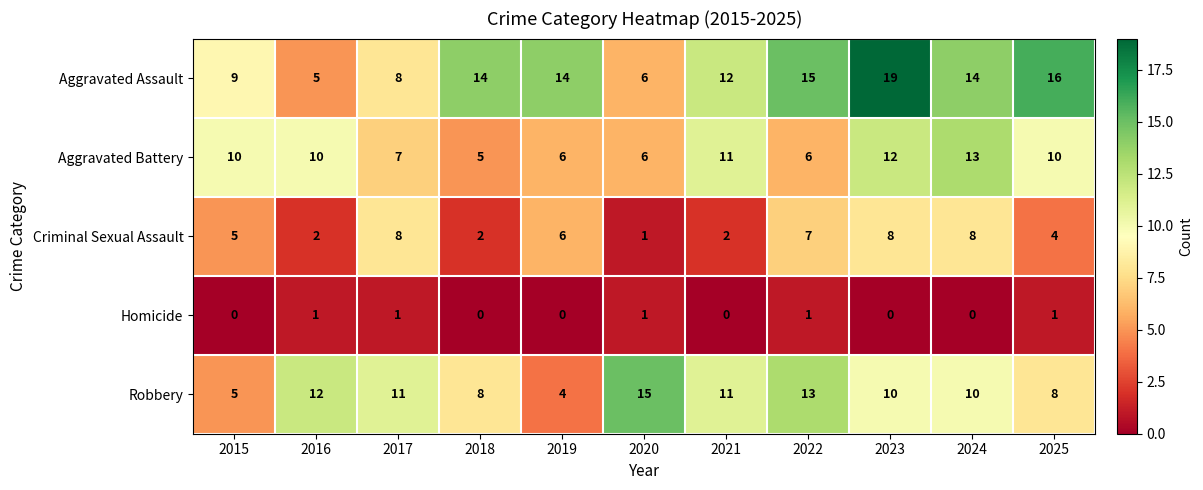

Which series has the largest total across all categories?

Aggravated Assault